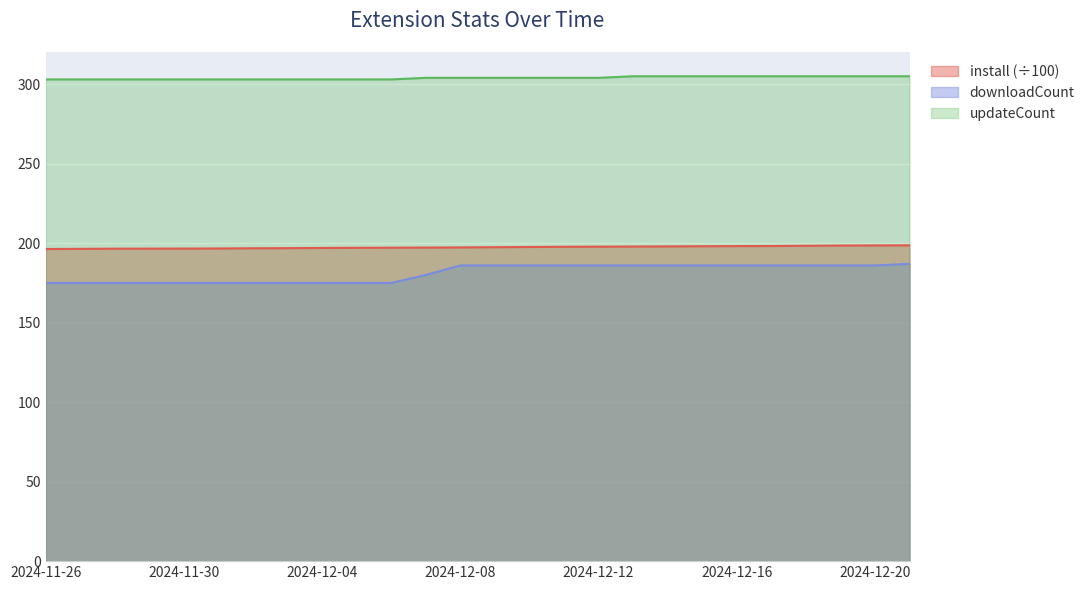

Reading right to left, transcribe all the data shown in this chart.

install: 198.7	198.6	198.5	198.4	198.2	198.2	198.1	198.0	197.9	197.8	197.7	197.6	197.5	197.3	197.2	197.2	197.1	197.0	196.9	196.8	196.7	196.6	196.6	196.5	196.4	196.3
downloadCount: 187.0	186.0	186.0	186.0	186.0	186.0	186.0	186.0	186.0	186.0	186.0	186.0	186.0	186.0	180.0	175.0	175.0	175.0	175.0	175.0	175.0	175.0	175.0	175.0	175.0	175.0
updateCount: 305.0	305.0	305.0	305.0	305.0	305.0	305.0	305.0	305.0	304.0	304.0	304.0	304.0	304.0	304.0	303.0	303.0	303.0	303.0	303.0	303.0	303.0	303.0	303.0	303.0	303.0